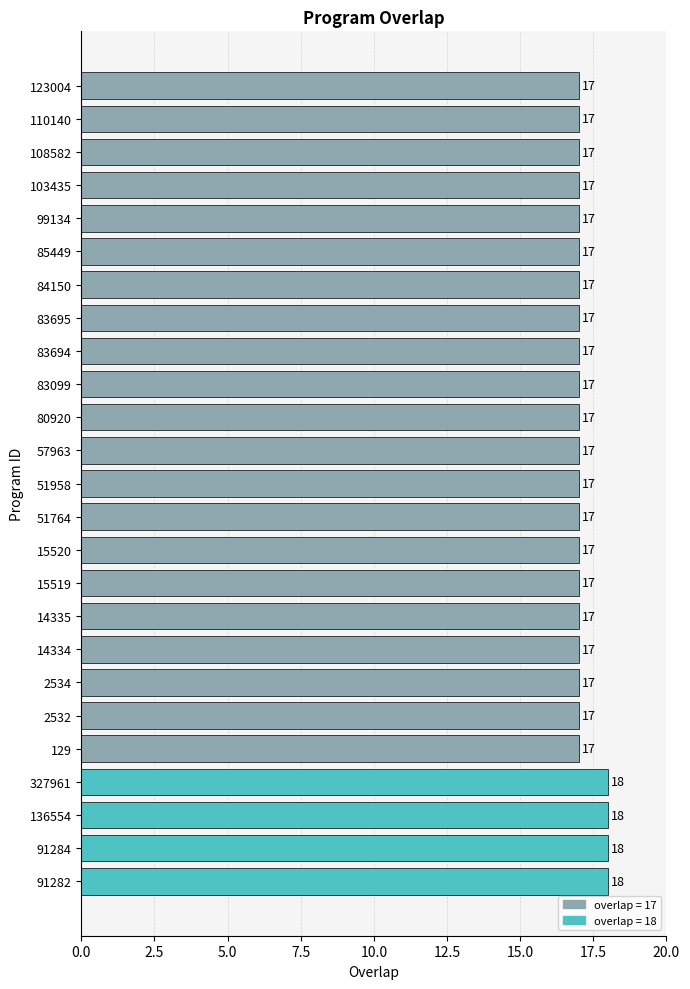

What value does the data have at 83099?

17